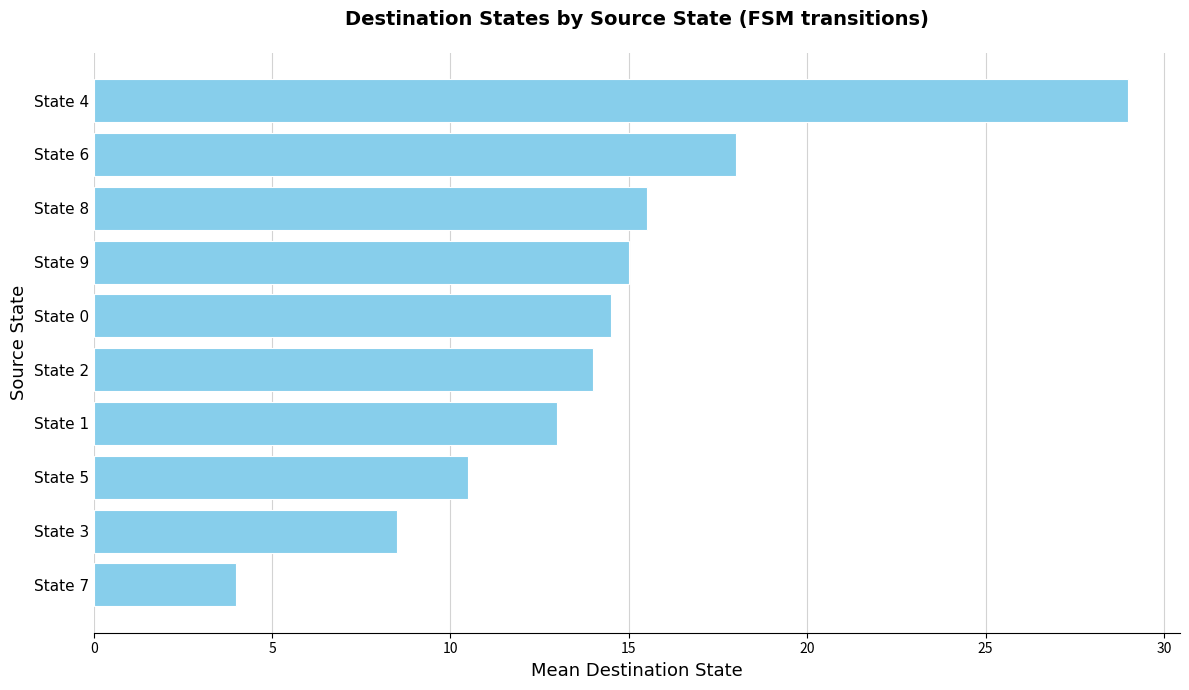

Reading top to bottom, transcribe all the data shown in this chart.

29.0	18.0	15.5	15.0	14.5	14.0	13.0	10.5	8.5	4.0